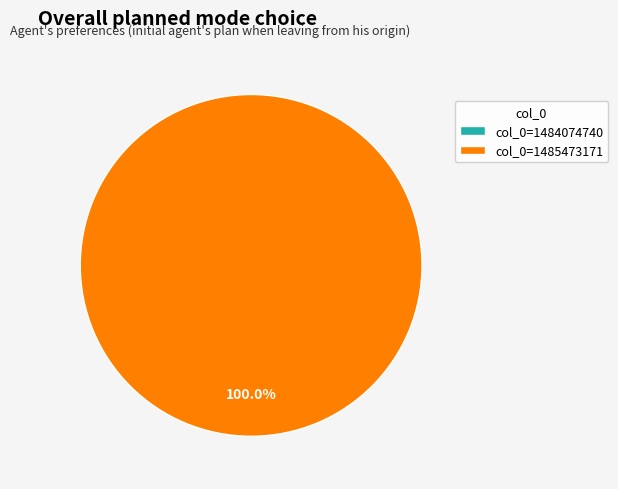

Combined, what portion of the pie is col_0=1485473171 and col_0=1484074740?

100.0%